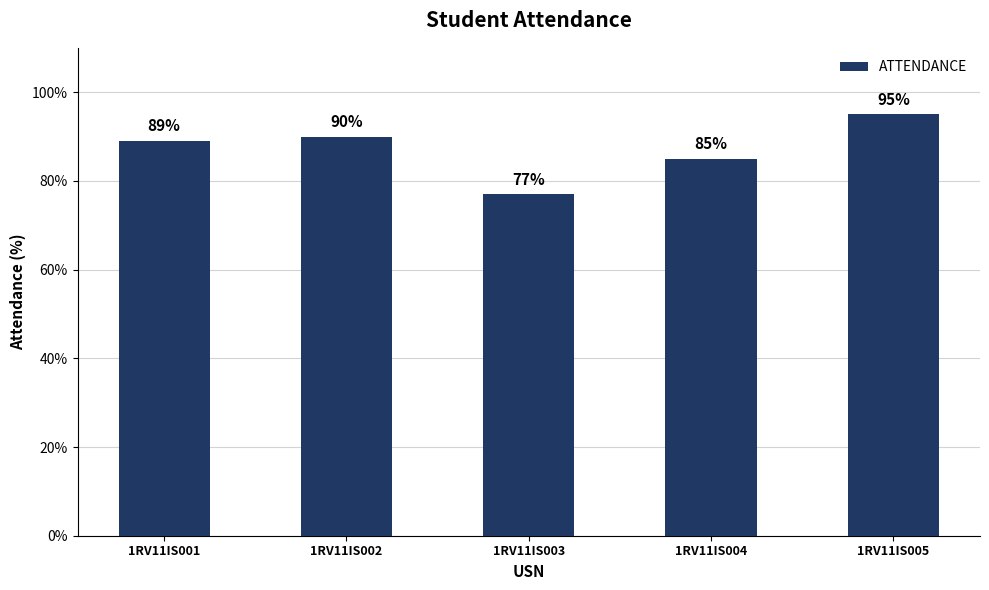

What is the change in value from 1RV11IS003 to 1RV11IS005?

+18